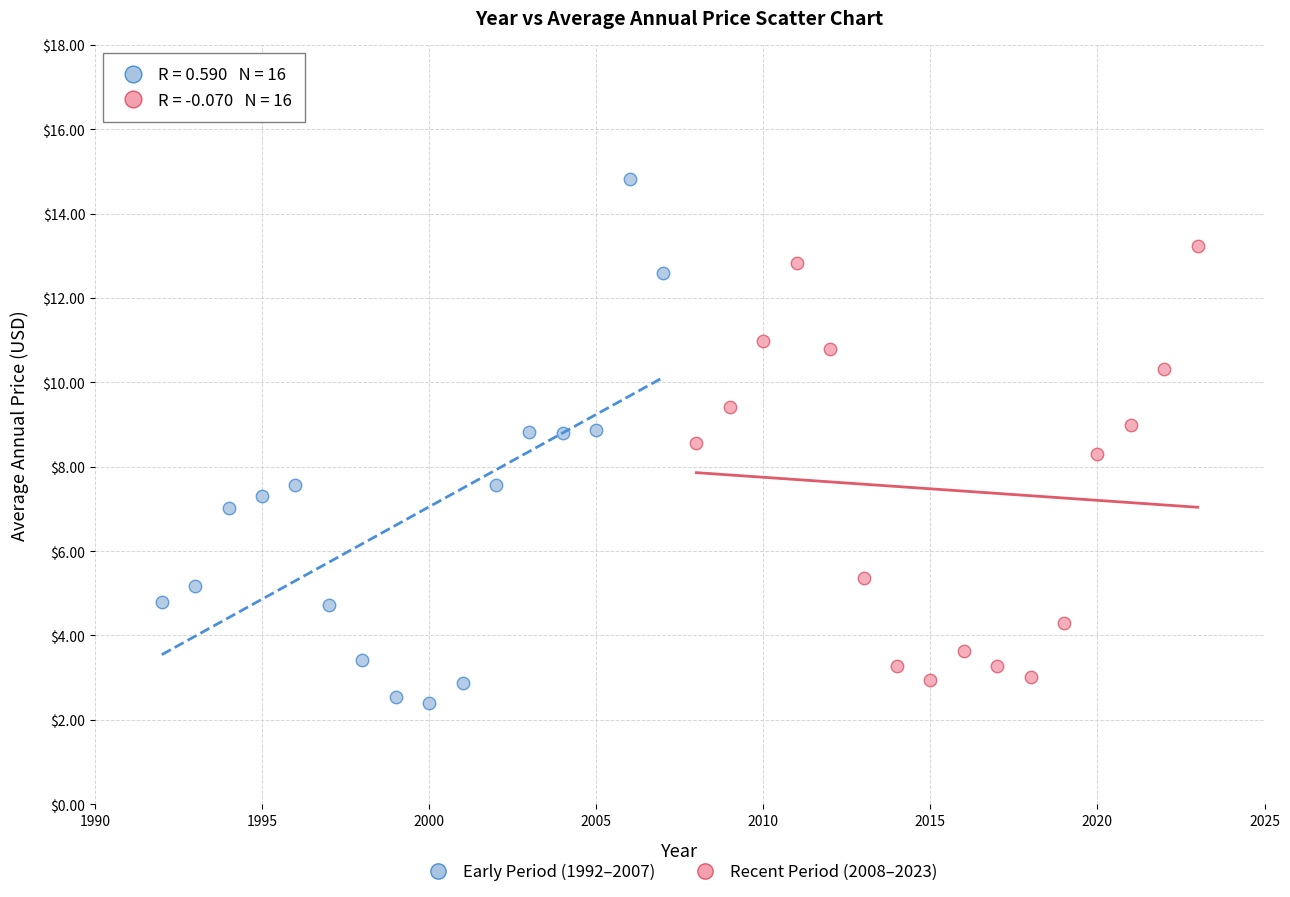

Which series reaches the maximum Y coordinate?

Early Period (1992–2007)